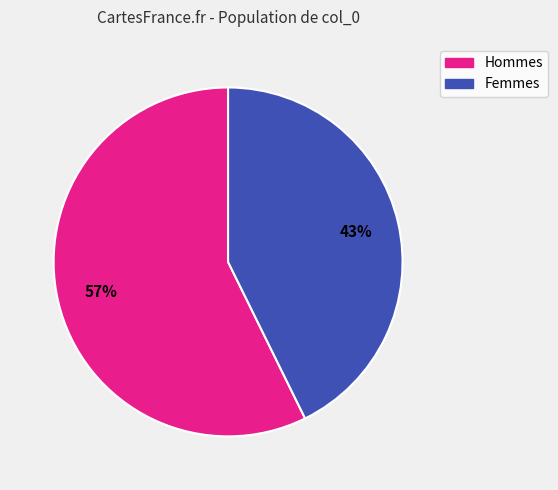

To the nearest percent, what percentage of the pie is Femmes?

43%